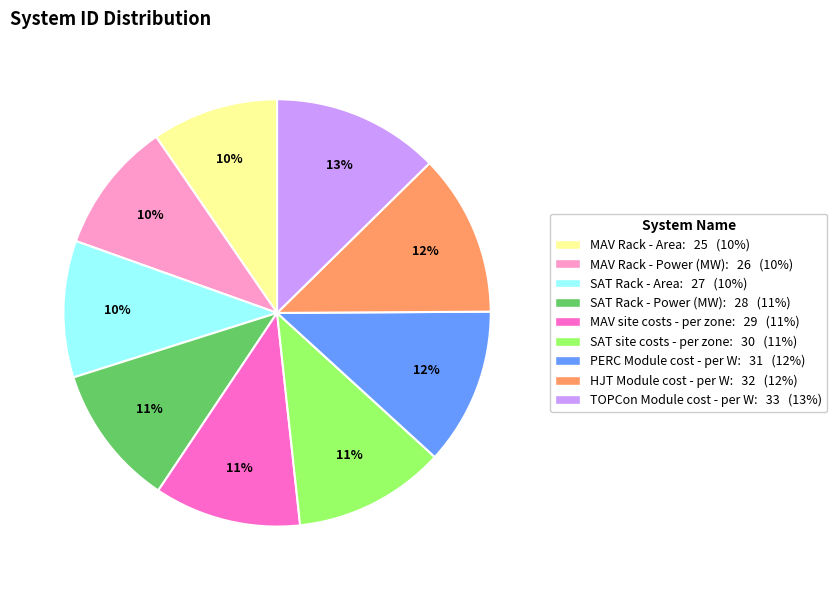

Combined, do SAT Rack - Area and HJT Module cost - per W account for over 50%?

No